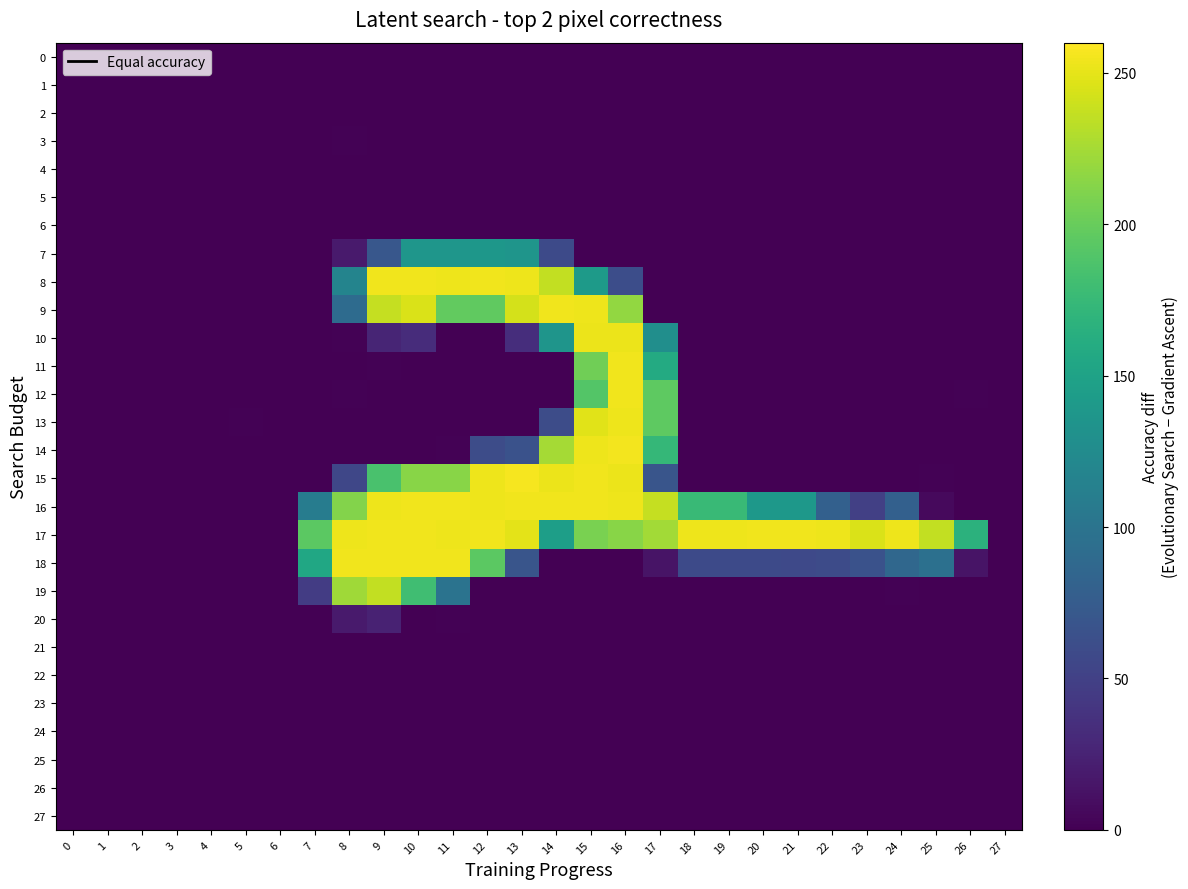

Rank the series at 14 from highest to lowest value.

9, 16, 15, 8, 14, 17, 10, 13, 7, 11, 18, 4, 22, 20, 3, 21, 12, 25, 6, 19, 24, 2, 27, 23, 26, 0, 1, 5